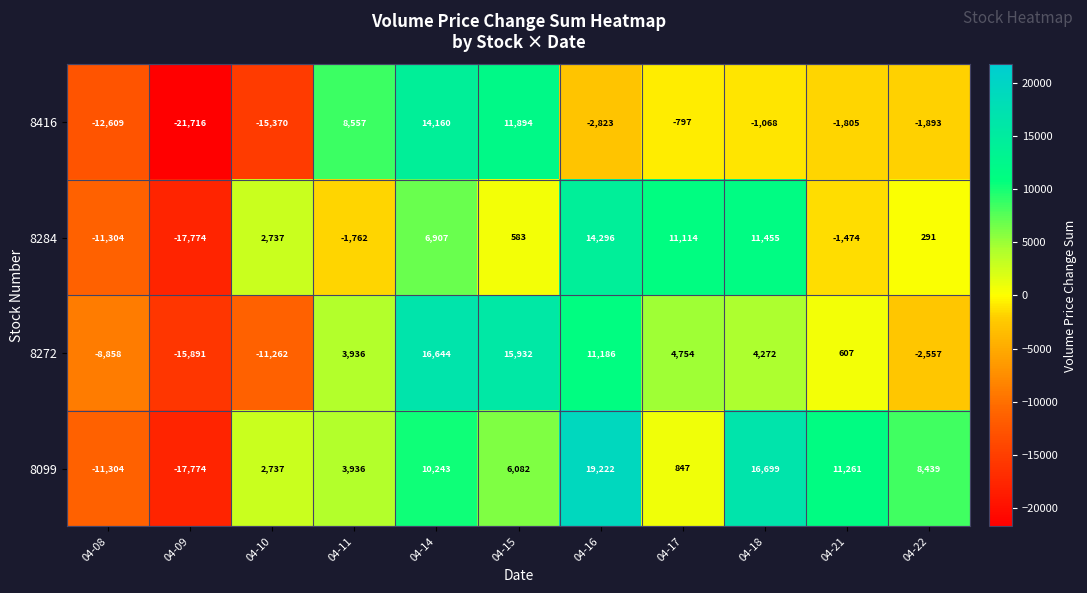

What is the sum of all 8416 values?

-23470